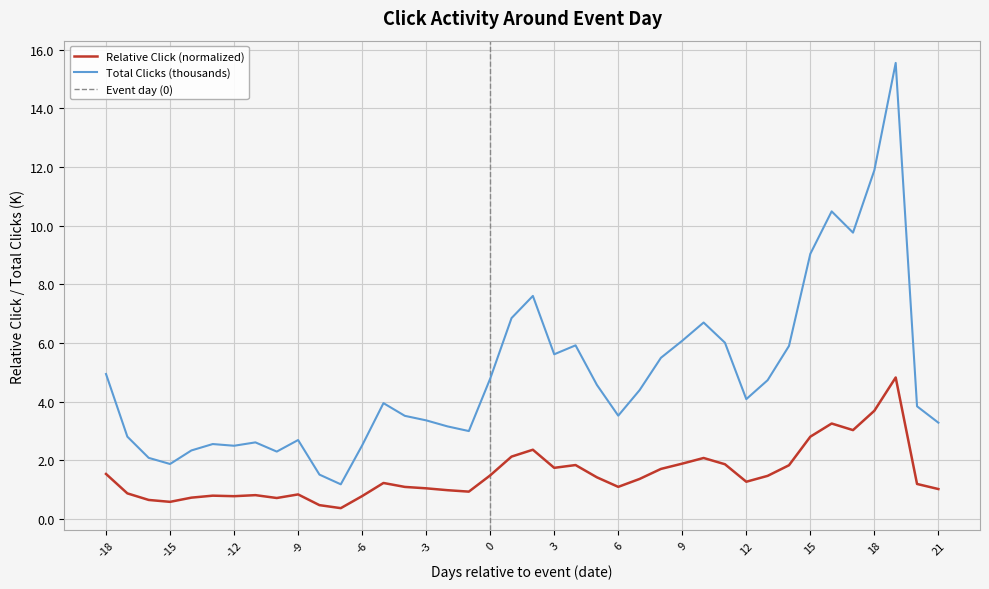

True or false: relative_click and total_click_scaled intersect in this chart.

False